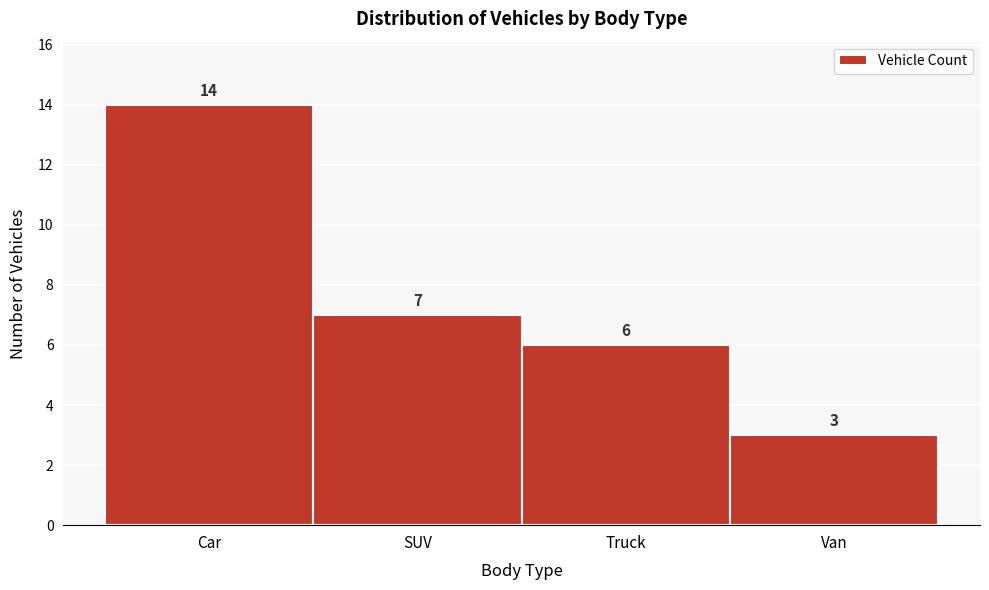

Reading left to right, what are all the values shown in this chart?

Car=14	SUV=7	Truck=6	Van=3